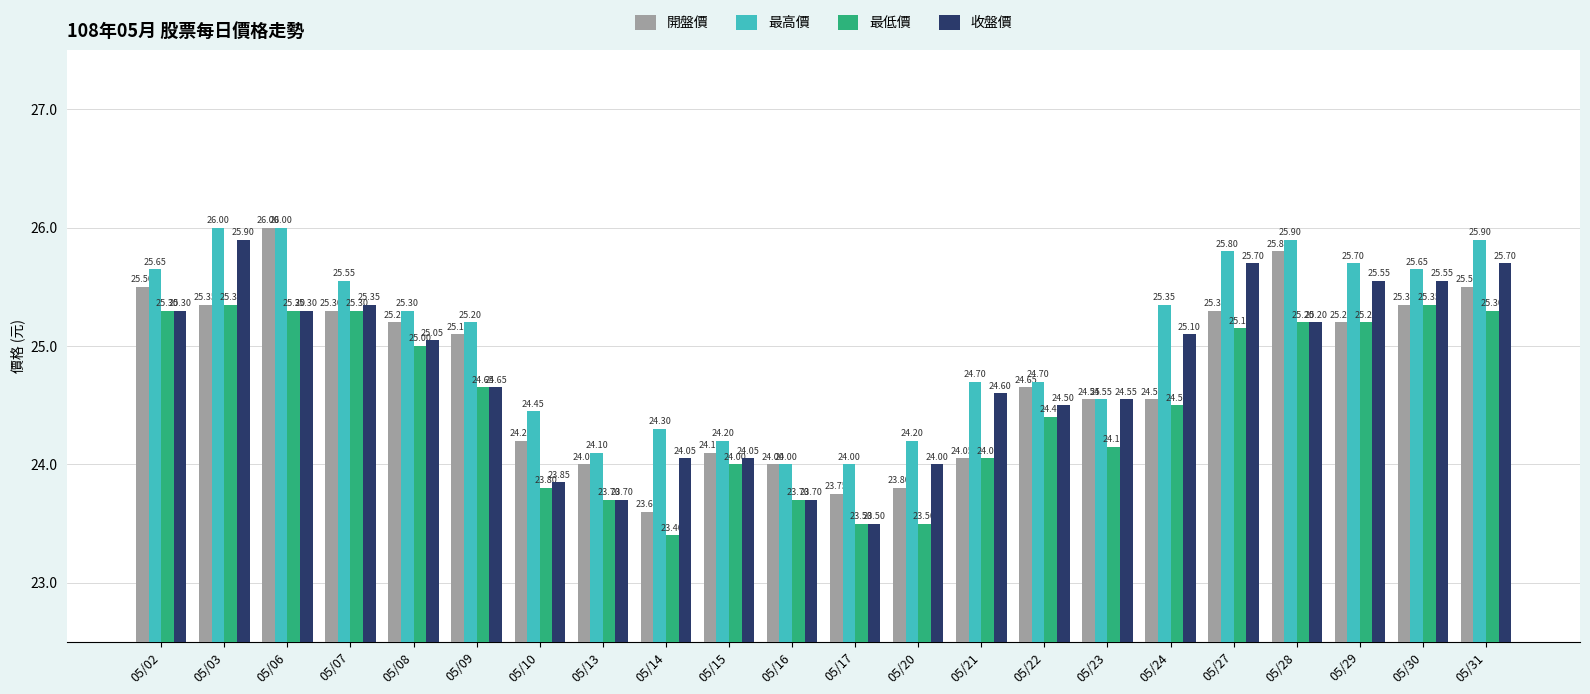

Which series changed the most between 05/06 and 05/20?

開盤價